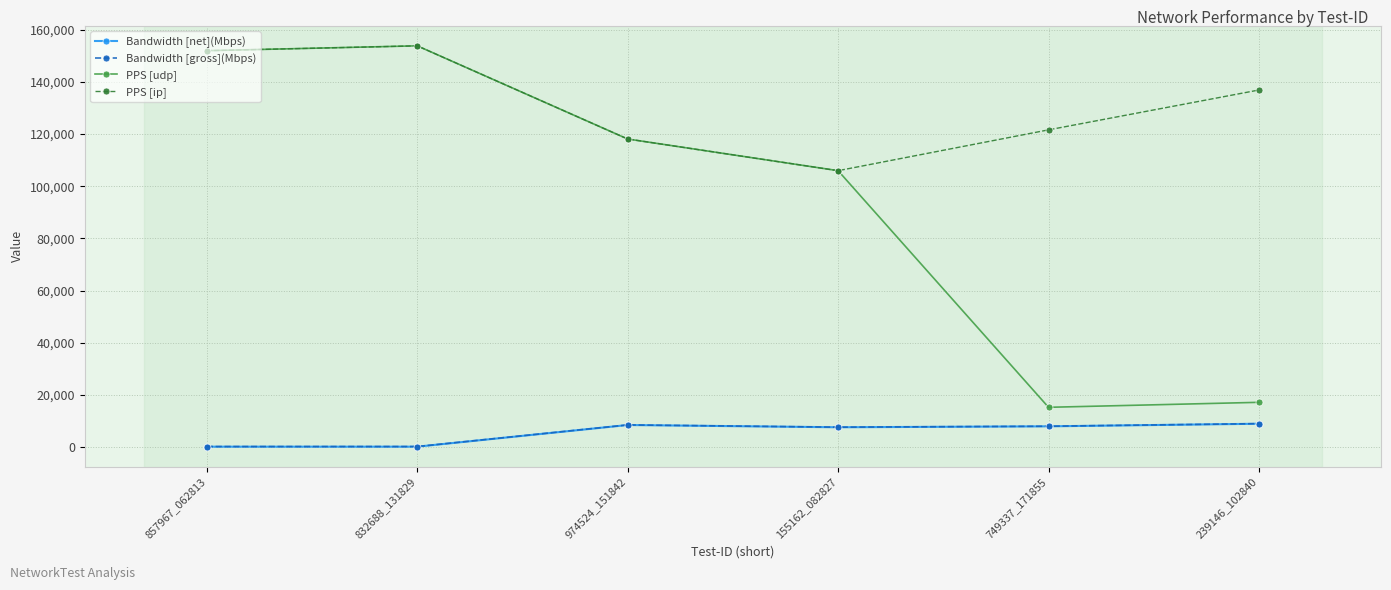

True or false: PPS [ip] and Bandwidth [gross](Mbps) cross at least once.

False